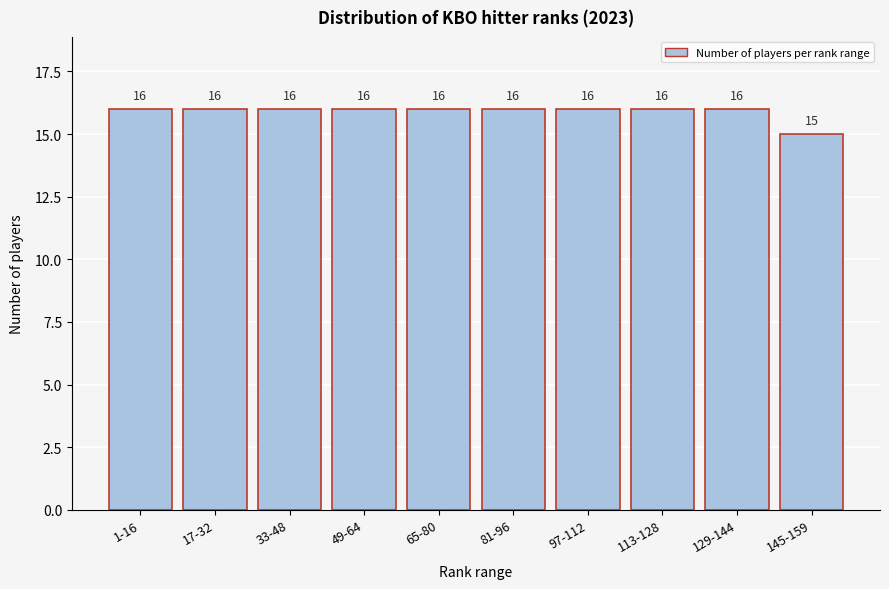

Reading left to right, list all the values displayed in this chart.

1-16=16	17-32=16	33-48=16	49-64=16	65-80=16	81-96=16	97-112=16	113-128=16	129-144=16	145-159=15